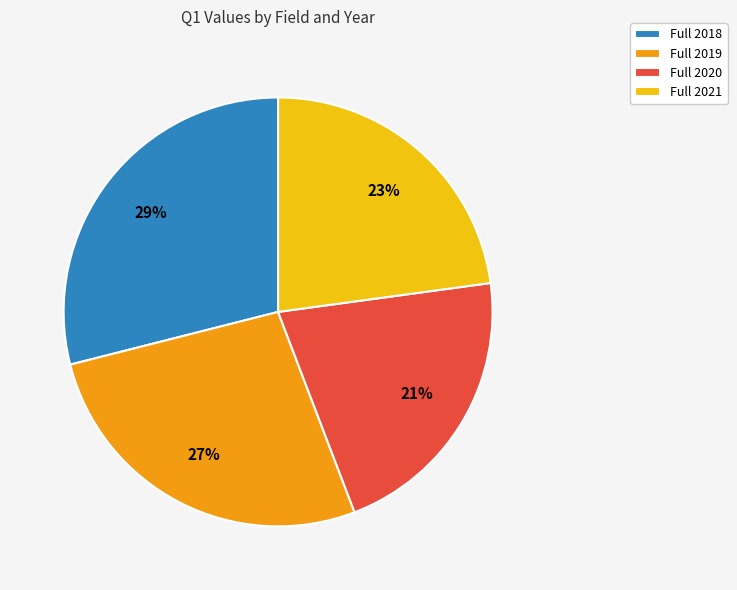

To the nearest percent, what portion does Full 2020 represent?

21%